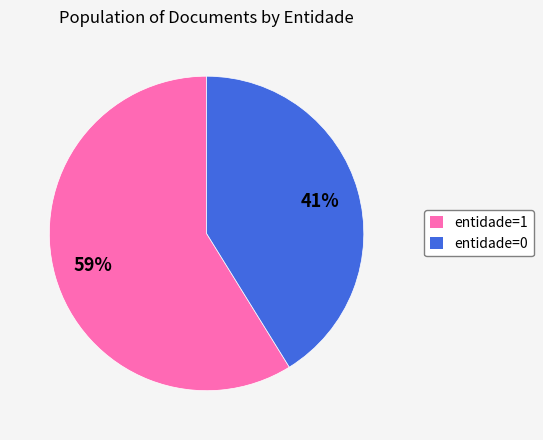

What percentage is the entidade=0 slice, to the nearest percent?

41%